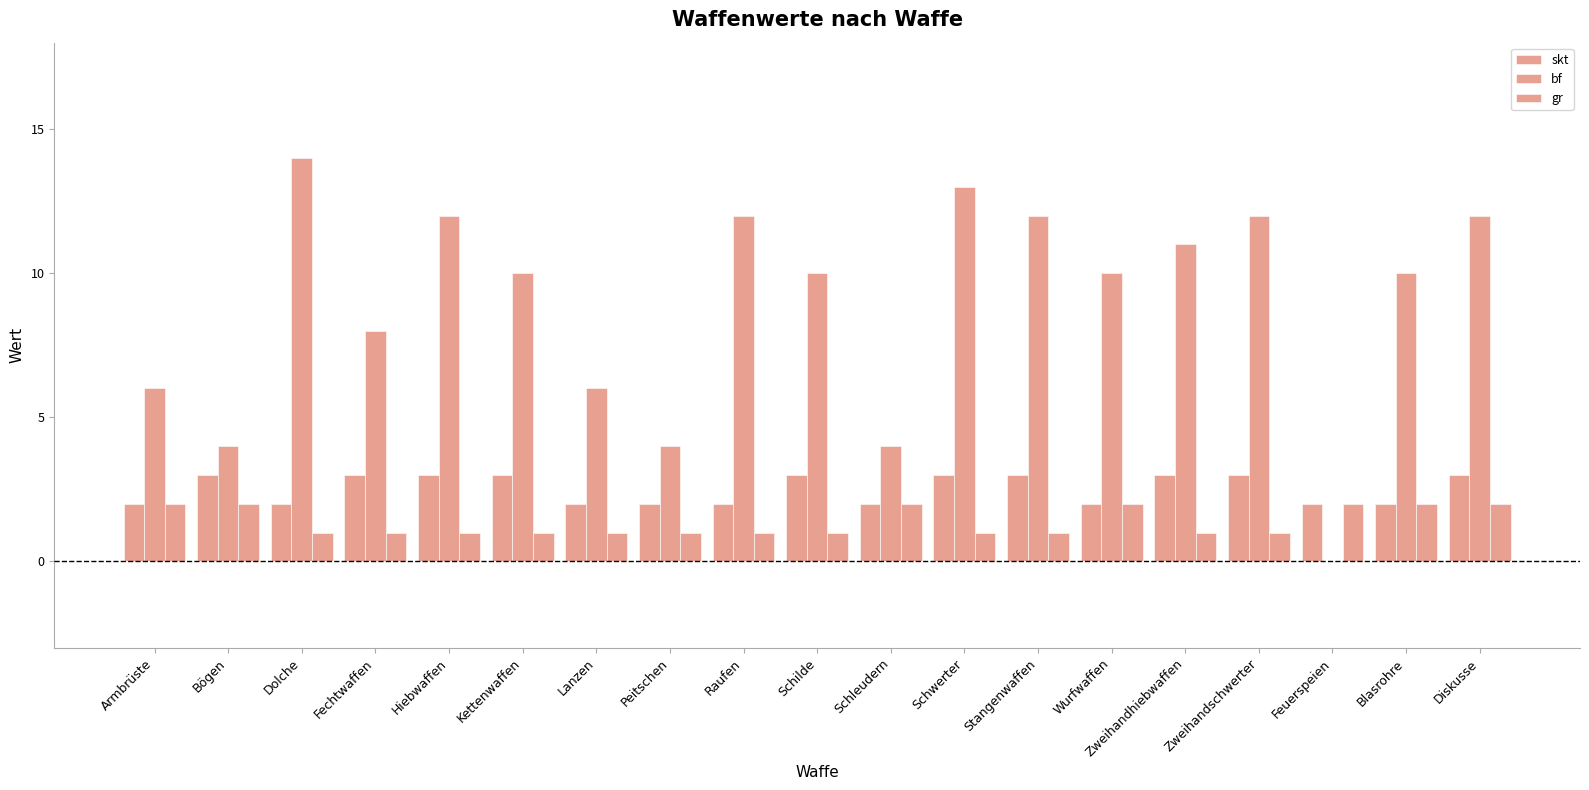

At which label does gr reach its minimum?

Dolche